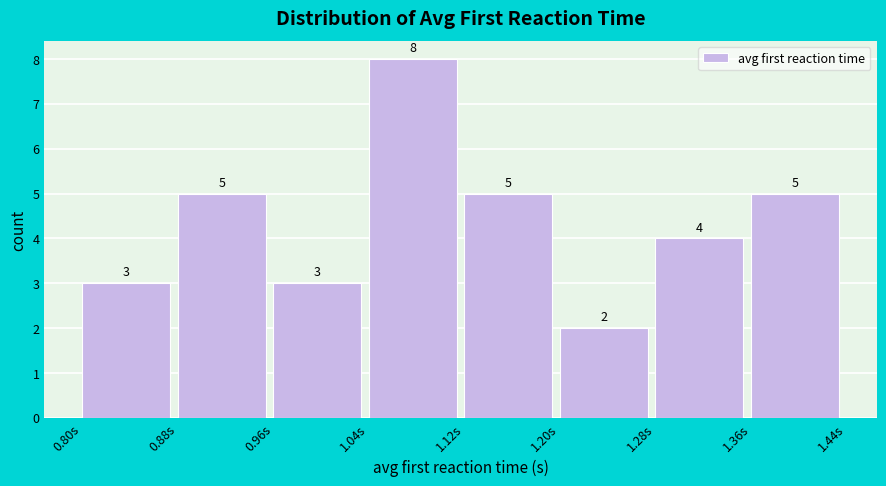

Reading left to right, list every bar in this chart as the range it spans on the x-axis followed by its height. The bar edges are not printed on the chart, so give them approximately, as read against the axis.

0.80 to 0.88: 3
0.88 to 0.96: 5
0.96 to 1.04: 3
1.04 to 1.12: 8
1.12 to 1.20: 5
1.20 to 1.28: 2
1.28 to 1.36: 4
1.36 to 1.44: 5